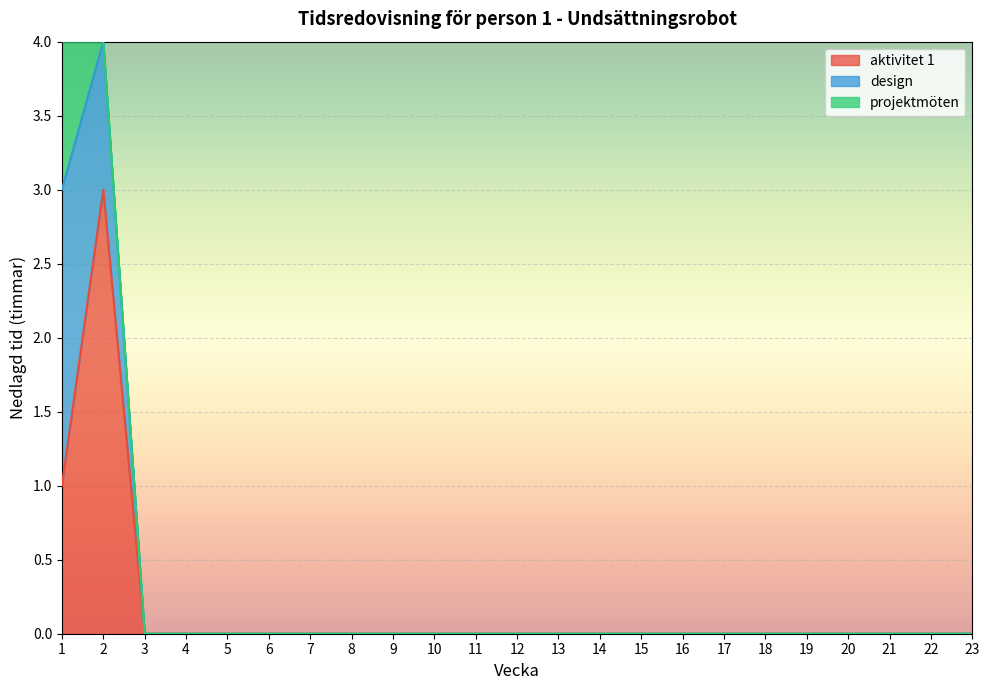

The value of aktivitet 1 at 18 is 2. True or false?

False